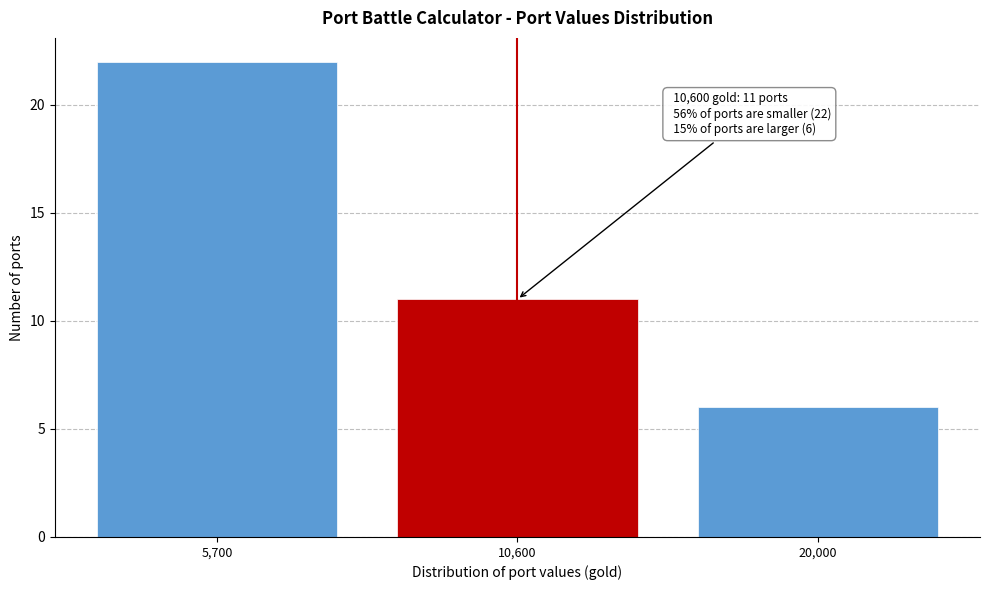

Reading left to right, extract all data points from this chart.

5,700=22	10,600=11	20,000=6